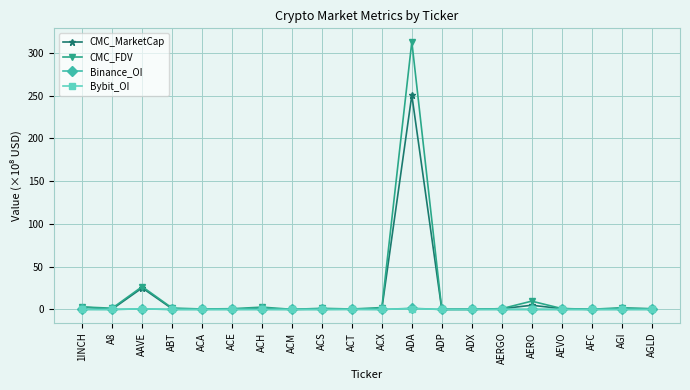

How many distinct data groups are displayed?

4